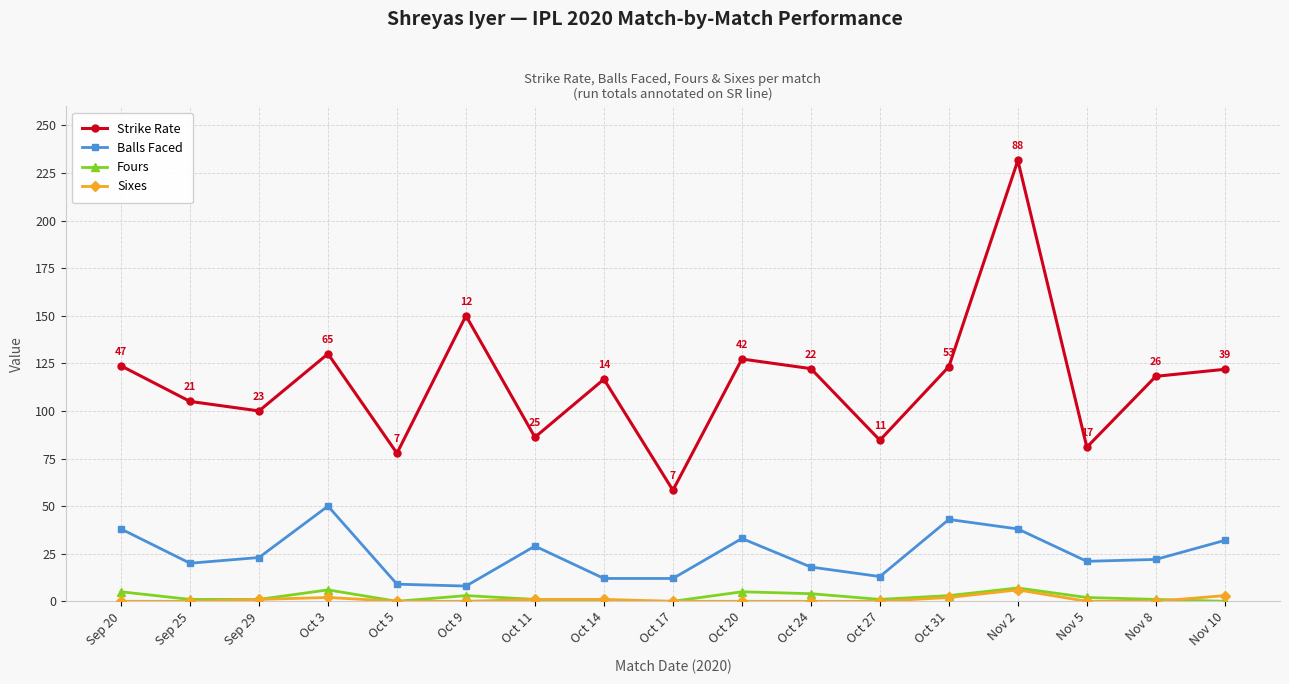

At which category is the sum across all series the highest?

Nov 2